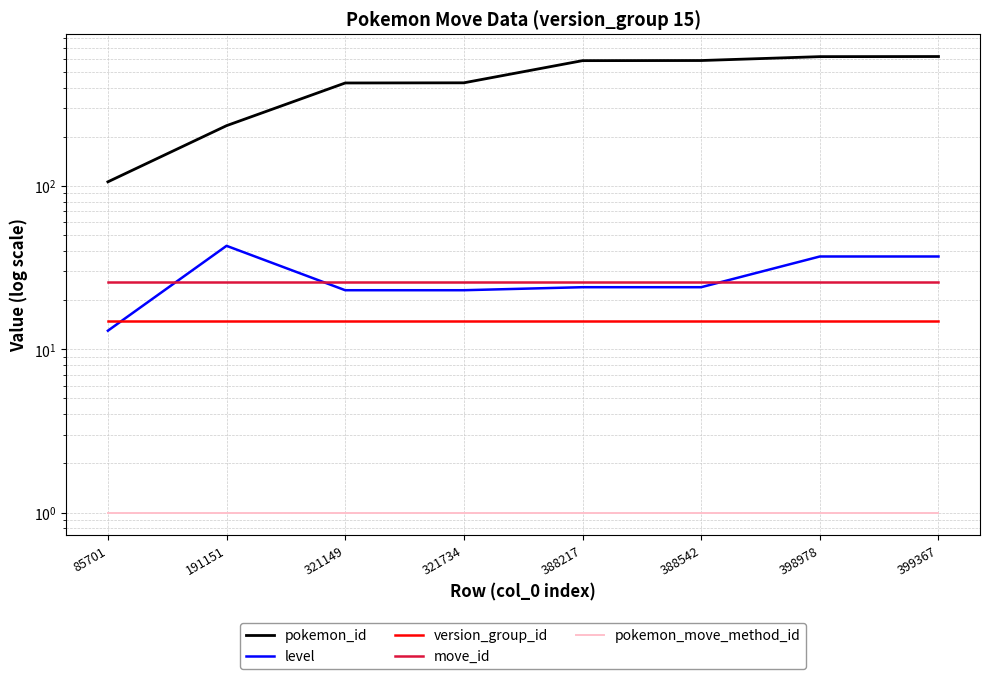

Which series changed the most between 191151 and 388217?

pokemon_id